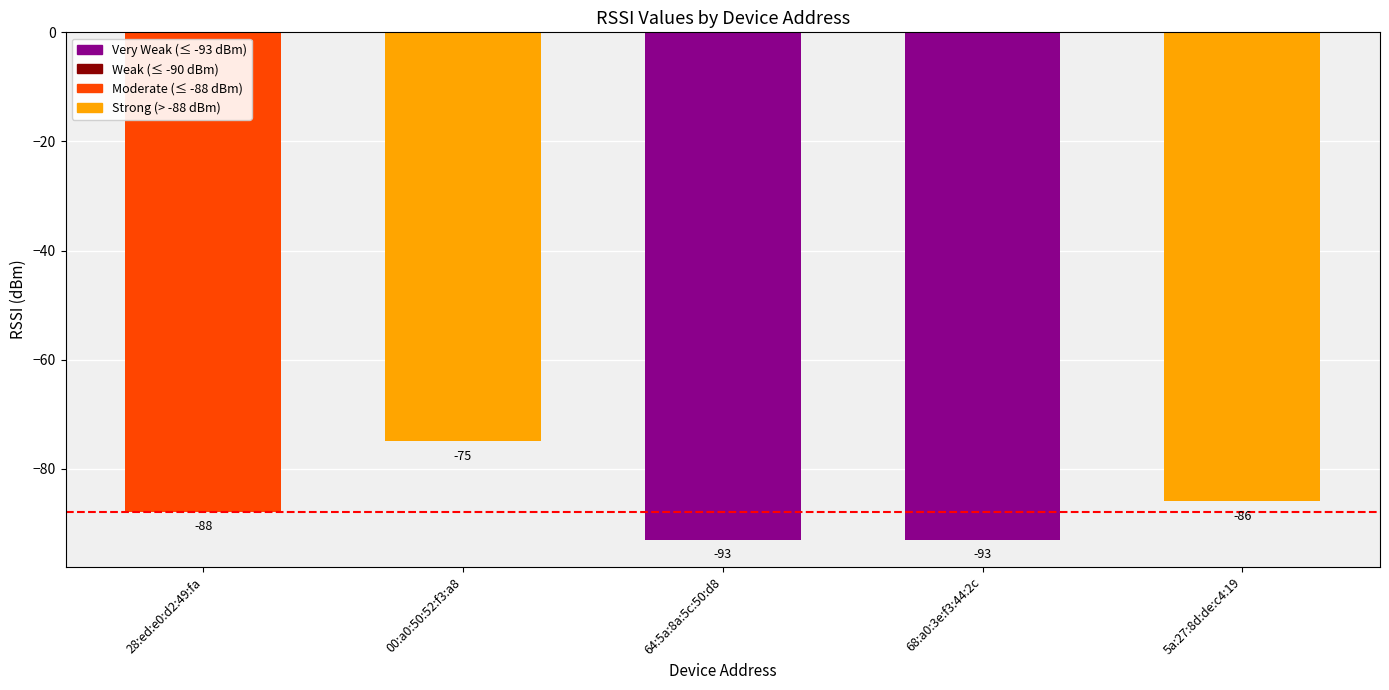

What is the label of the 5th bar from the right?

28:ed:e0:d2:49:fa